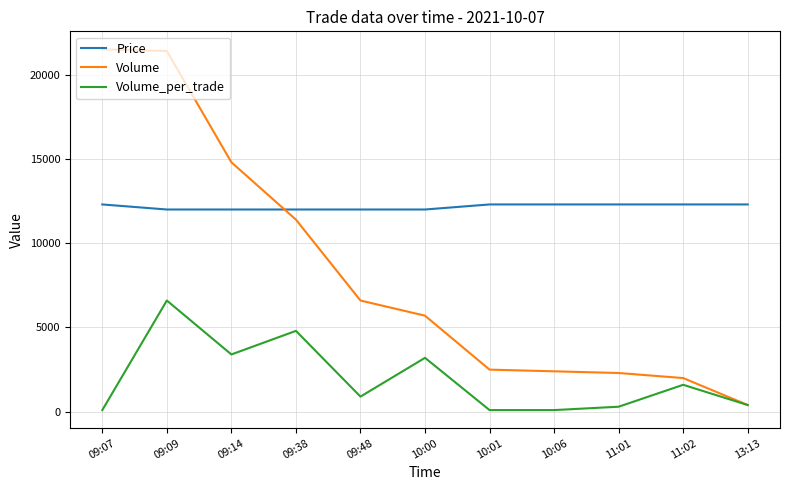

At 09:14, list the series in order from largest to smallest.

Volume, Price, Volume_per_trade